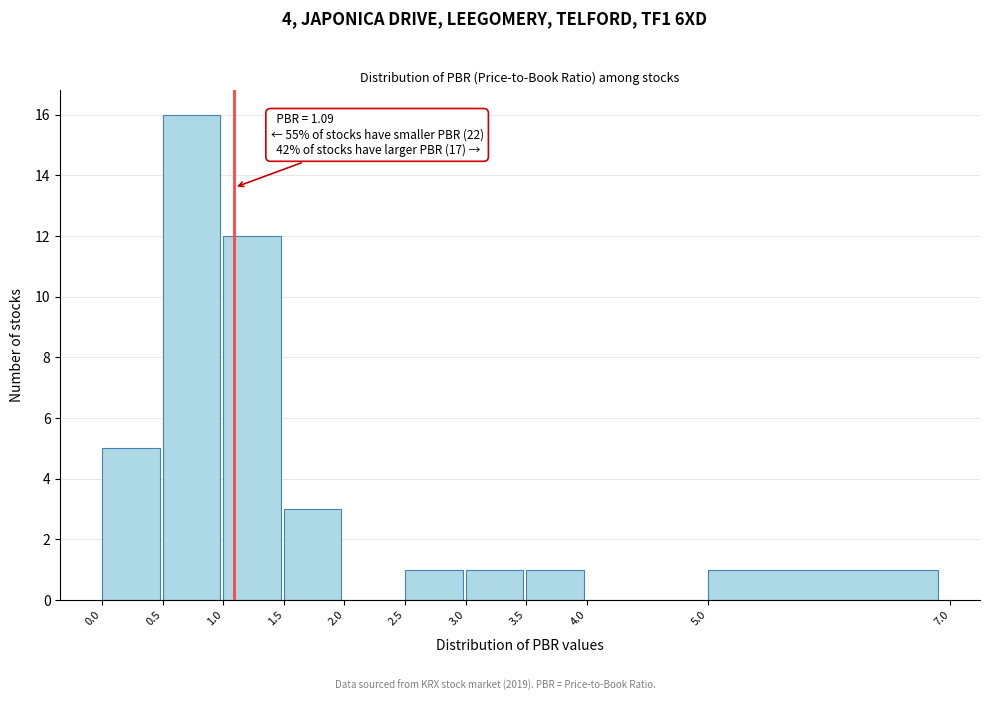

Which range on the x-axis has the tallest bar?

0.5 to 1.0